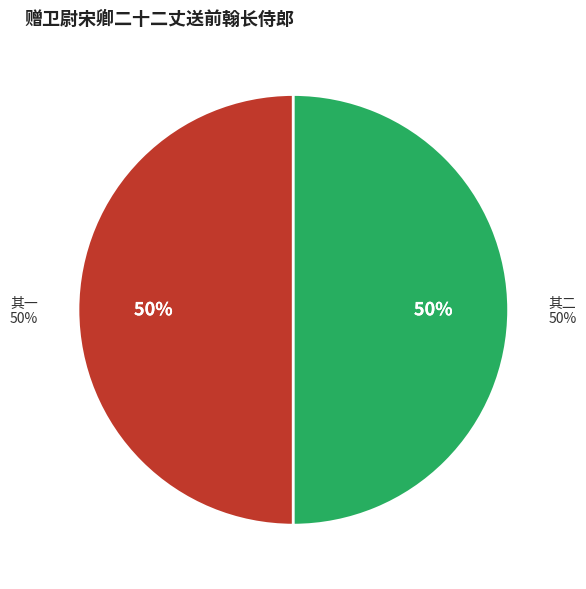

True or false: 赠卫尉宋卿二十二丈送前翰长侍郎 其二 accounts for 50% of the total.

True